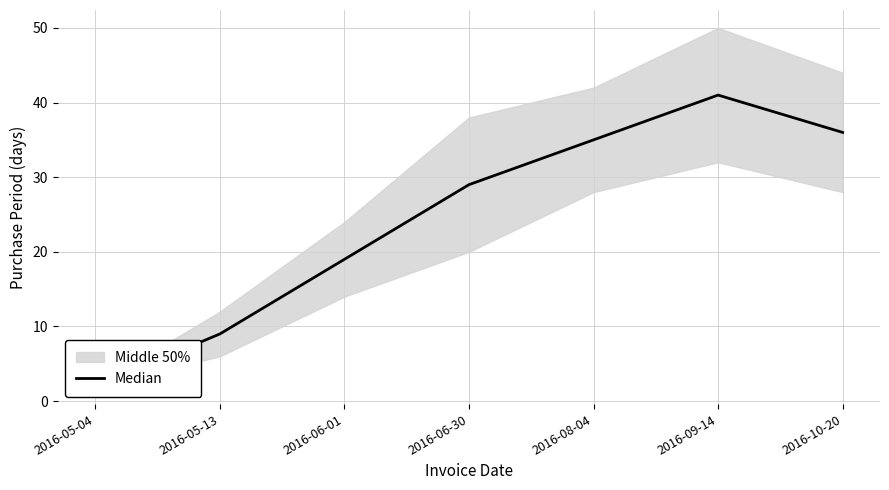

Reading left to right, list all the values displayed in this chart.

2	9	19	29	35	41	36